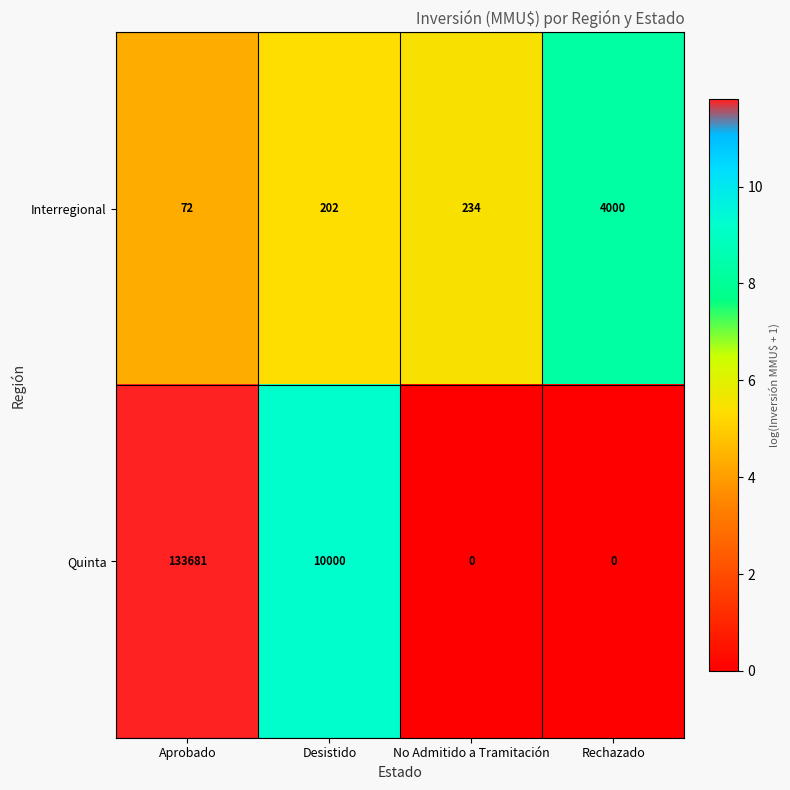

Rank the categories by Interregional value from highest to lowest.

Rechazado, No Admitido a Tramitación, Desistido, Aprobado